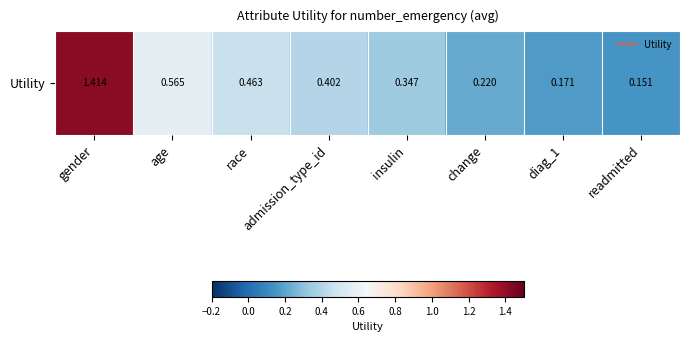

The value at change is 0.2. True or false?

True